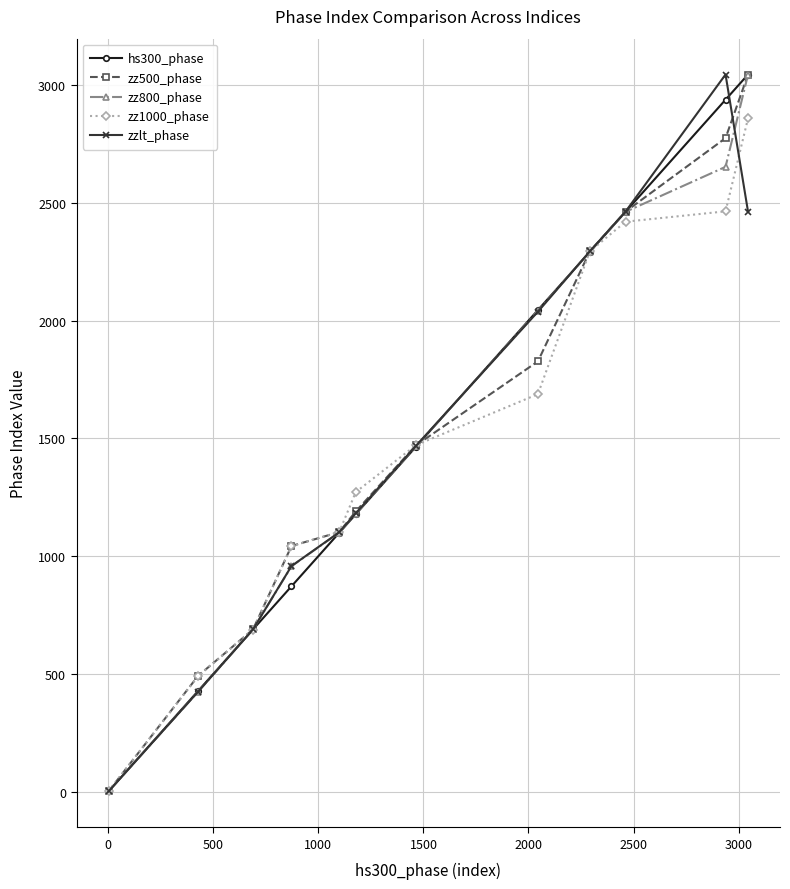

After their last crossing, which series has the higher values: hs300_phase or zzlt_phase?

hs300_phase